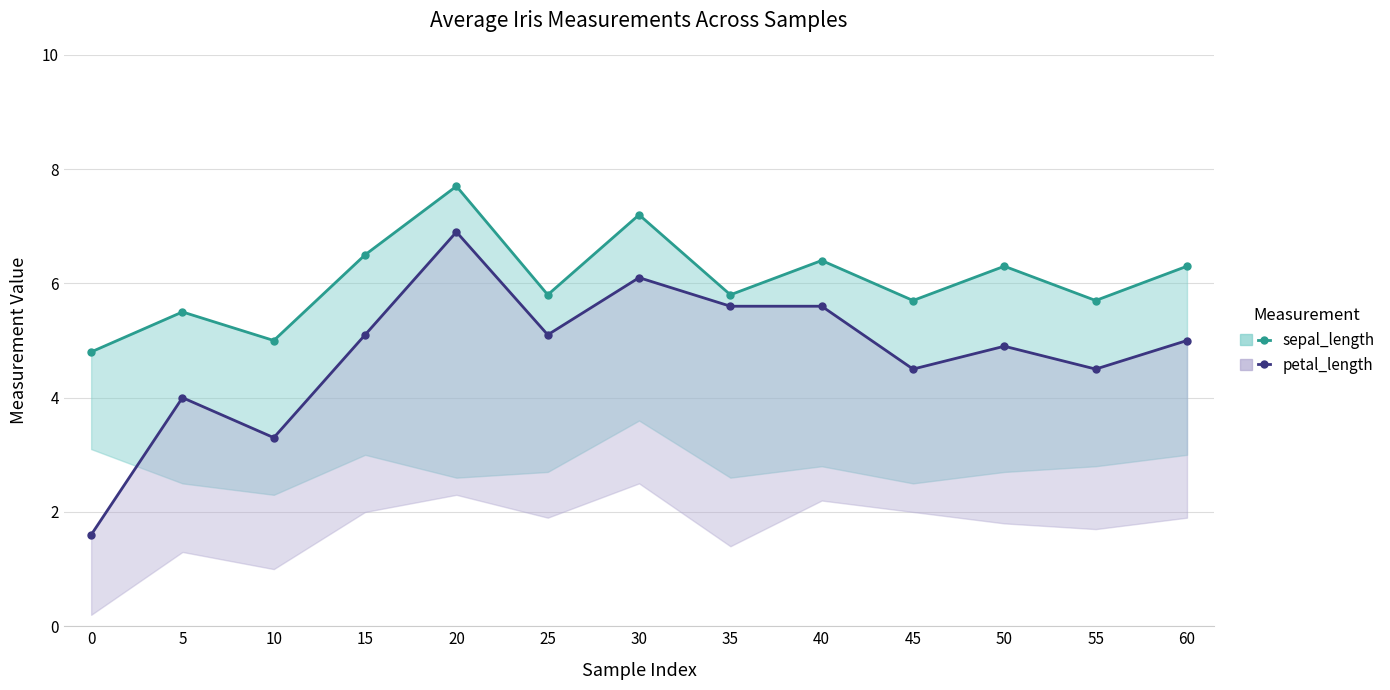

What is the total value across all series at 45?

10.2